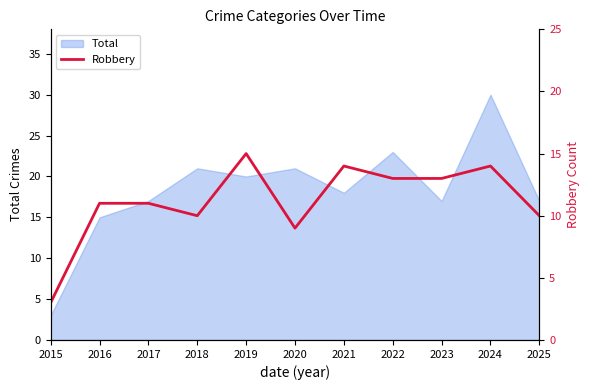

The chart shows a value of 6 at 2025. True or false?

False